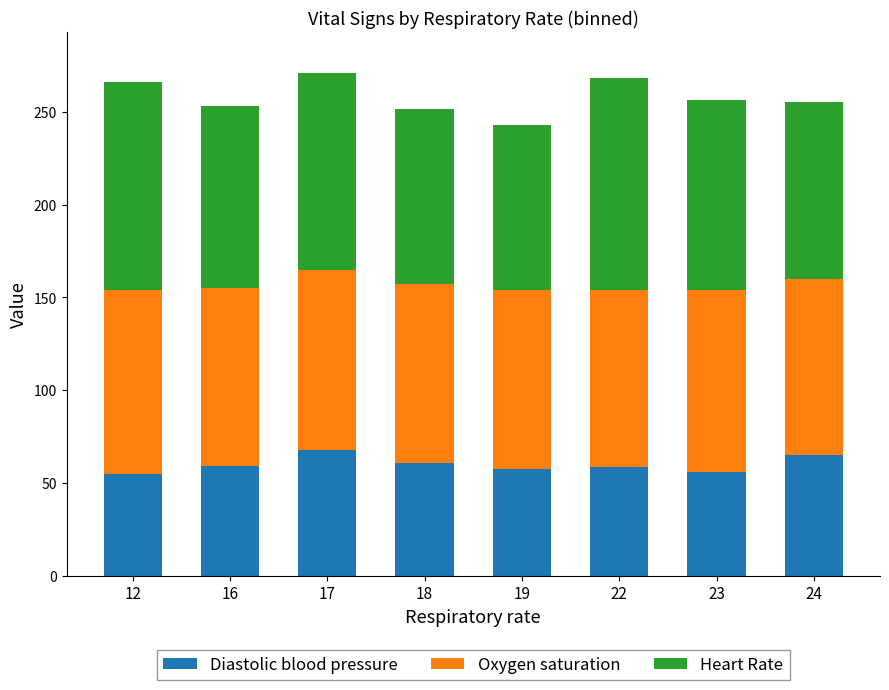

True or false: Diastolic blood pressure has a value of 95.9 at 24.

False